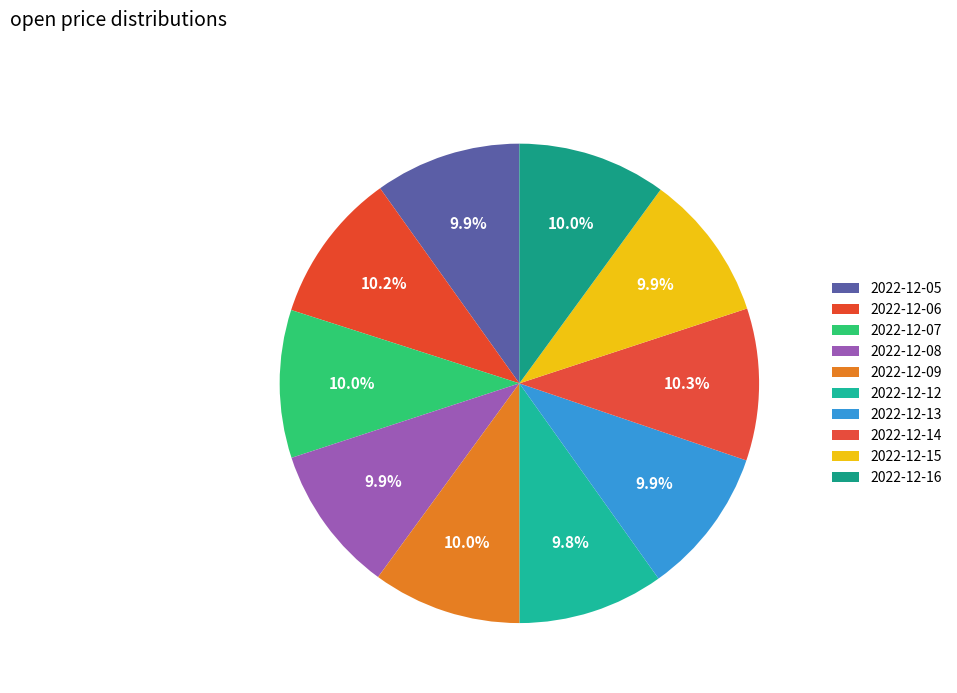

Which slice is the largest?

2022-12-14